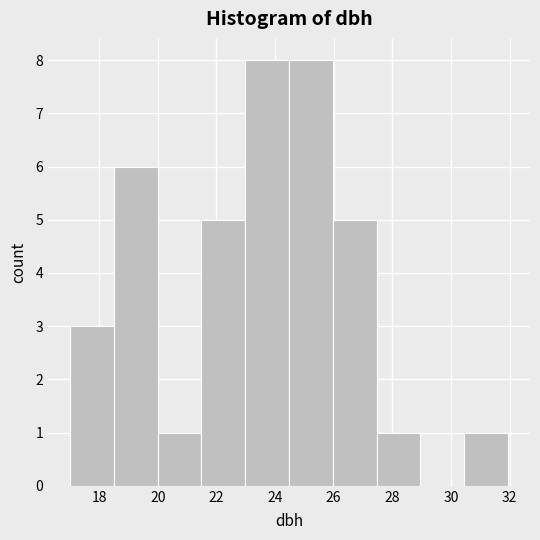

Reading left to right, transcribe this chart: for each bar, give the range it covers on the x-axis and its height. Neither the bar edges nor the heights are printed on the chart, so give them approximately, as read against the axes.

17.0 to 18.4: 3
18.4 to 20.0: 6
20.0 to 21.4: 1
21.4 to 23.0: 5
23.0 to 24.4: 8
24.4 to 26.0: 8
26.0 to 27.4: 5
27.4 to 29.0: 1
29.0 to 30.4: 0
30.4 to 32.0: 1